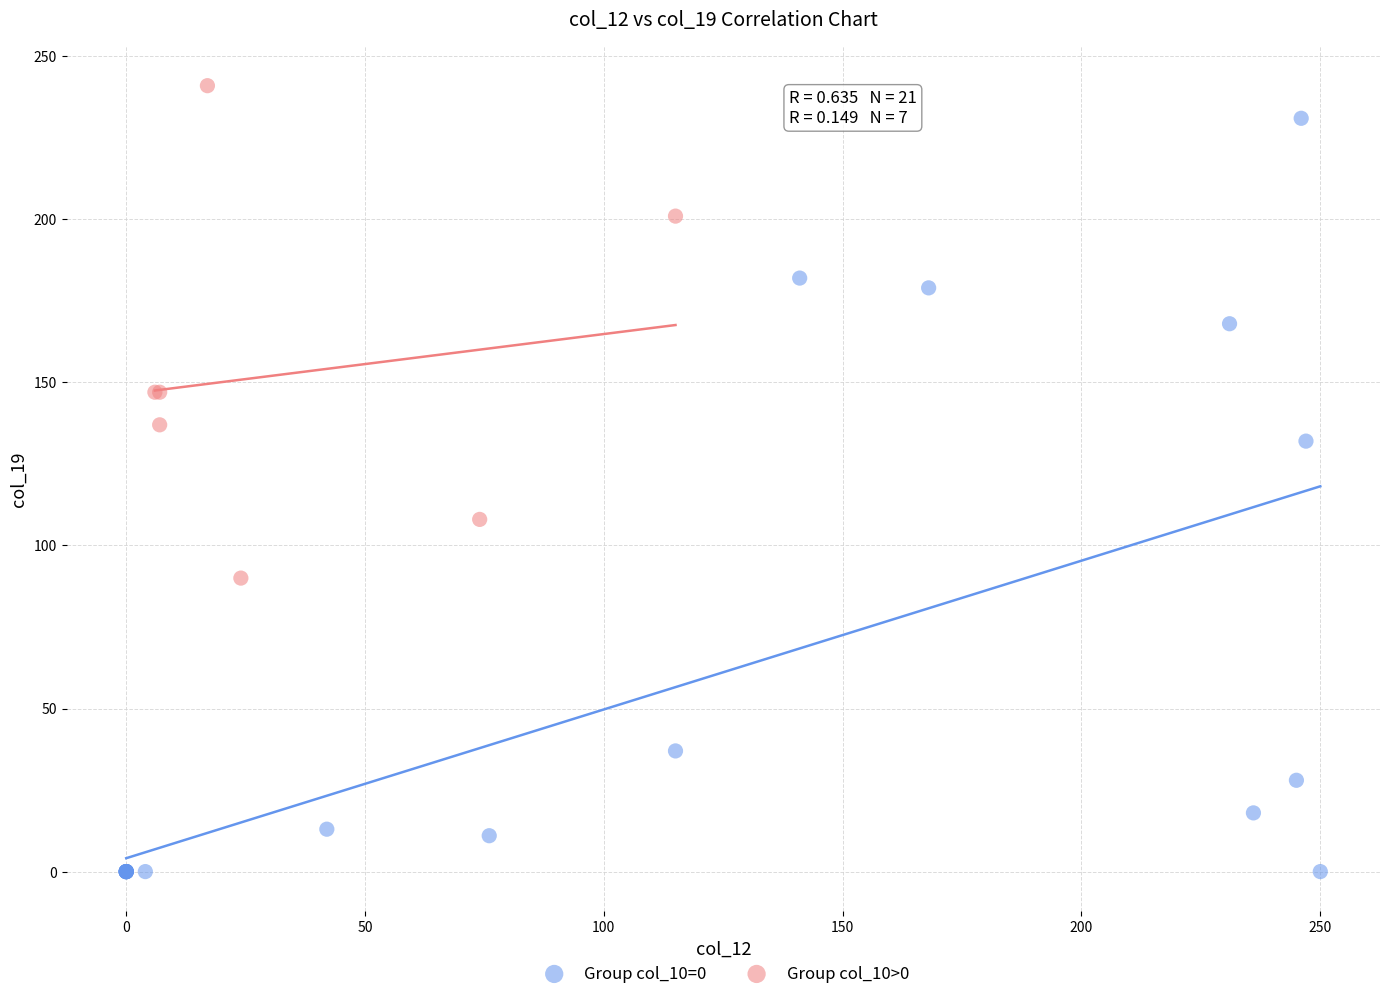

Which series contains the lowest Y value?

Group col_10=0